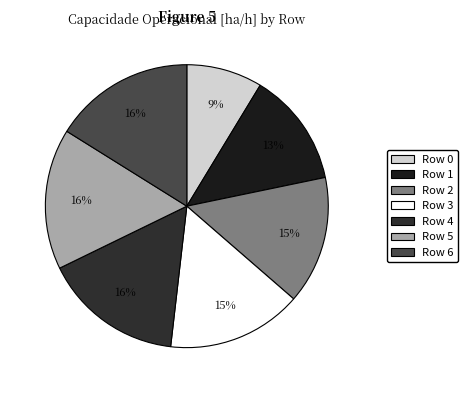

True or false: Row 1 accounts for 1% of the total.

False